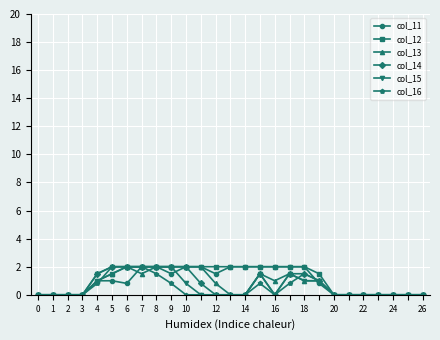

What is the value of the col_15 point at the 19th from the left?

1.0